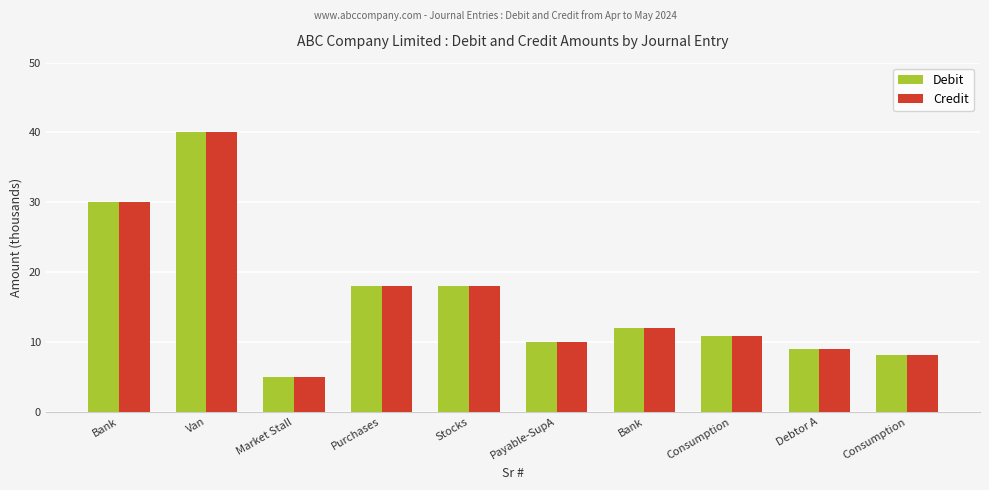

What is the difference between the Credit values at Purchases and Bank?

6.0